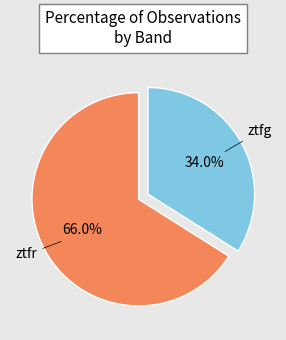

How many slices are in this pie chart?

2